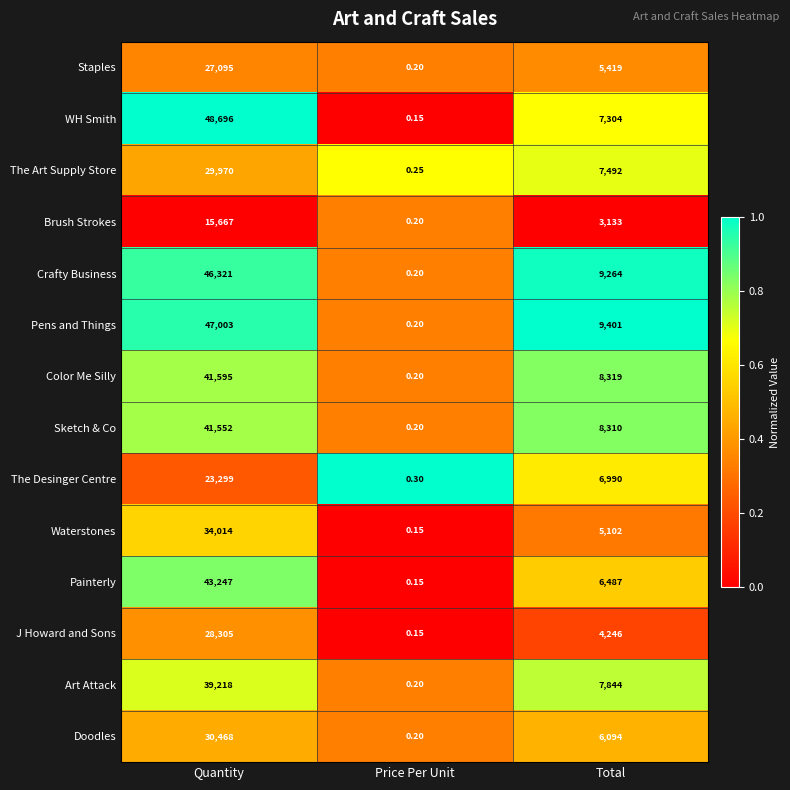

Which series has the largest total across all categories?

Pens and Things